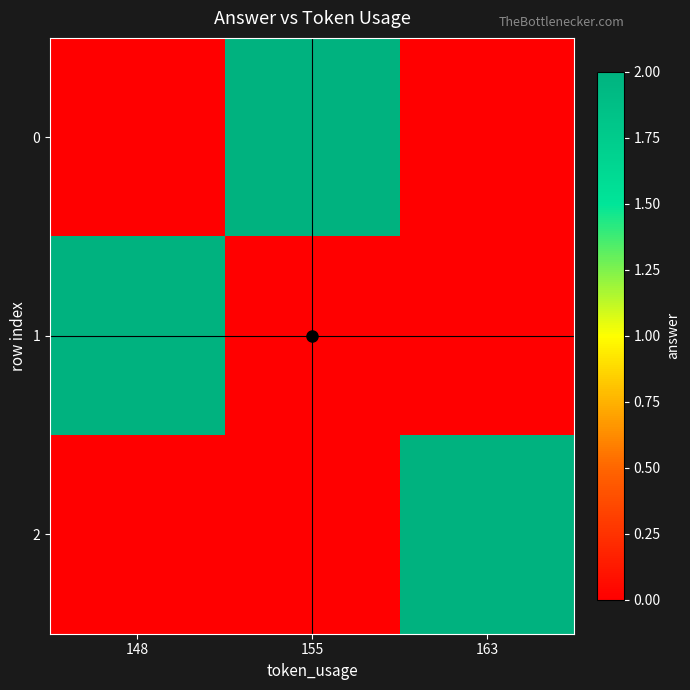

Count the number of categories in the chart.

3